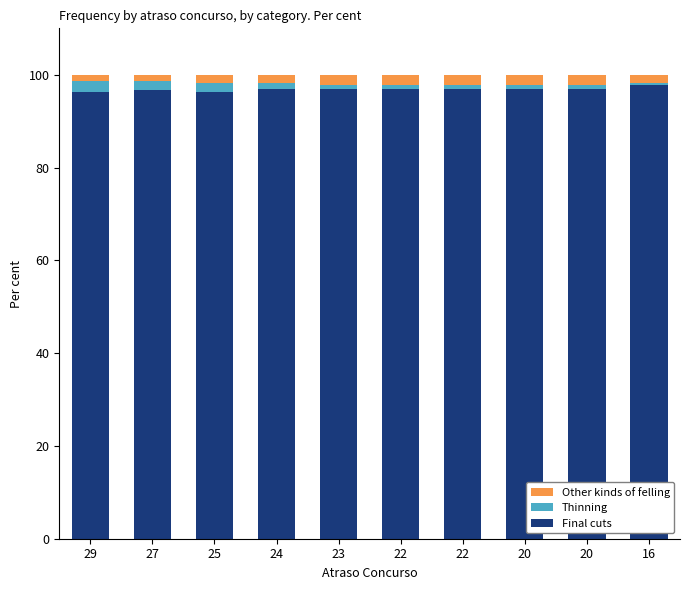

Between 27 and 23, which series saw the biggest shift?

Thinning